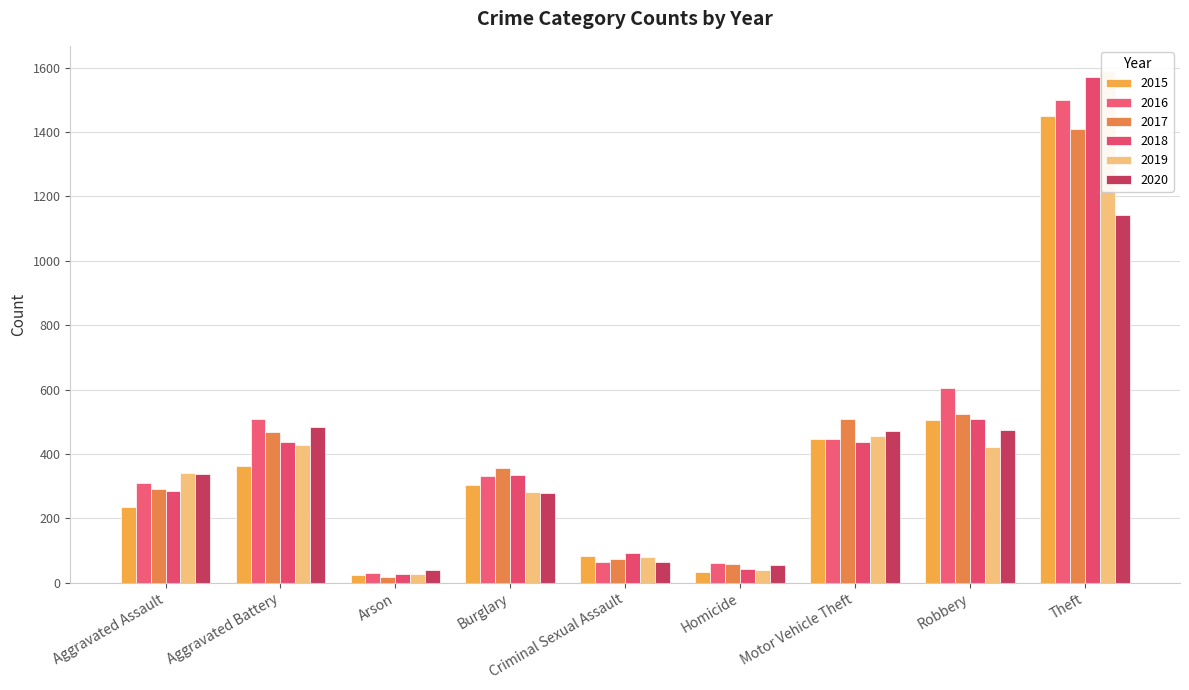

What are all the series names shown in the legend?

2015, 2016, 2017, 2018, 2019, 2020